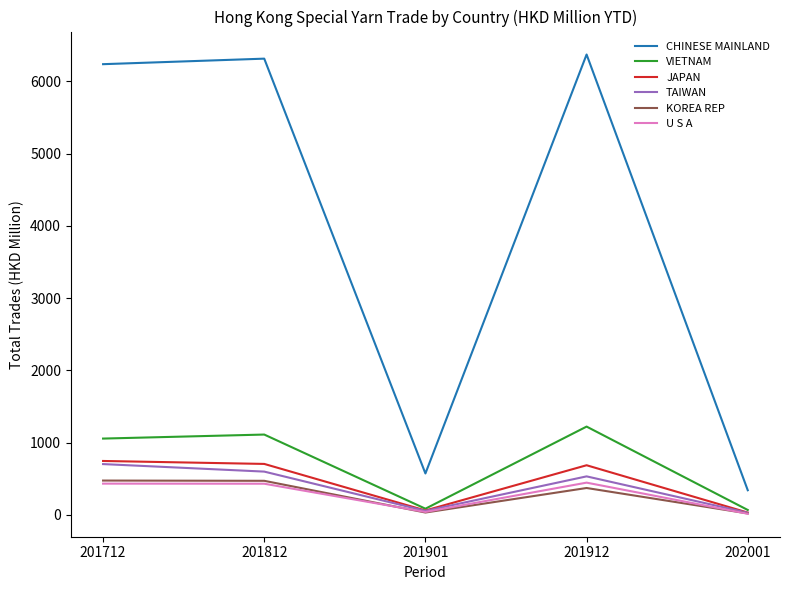

What is the total value across all series at 201812?

9631.2